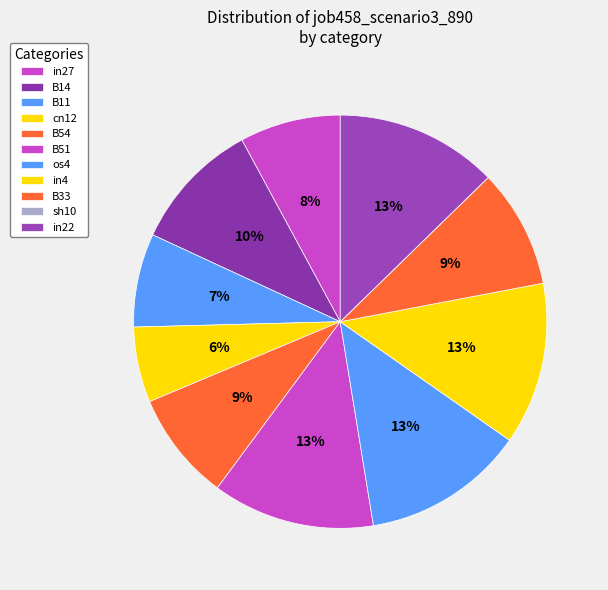

Does any single category account for the majority?

No